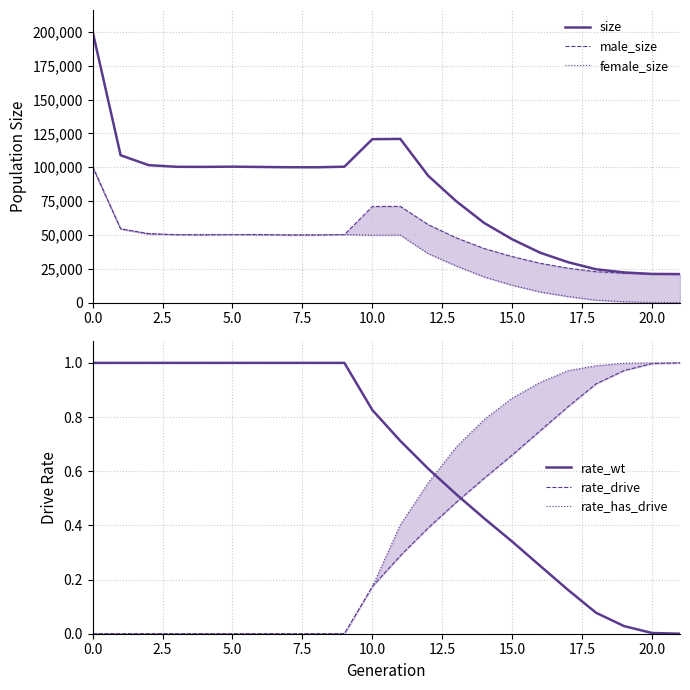

True or false: male_size and size cross at least once.

False